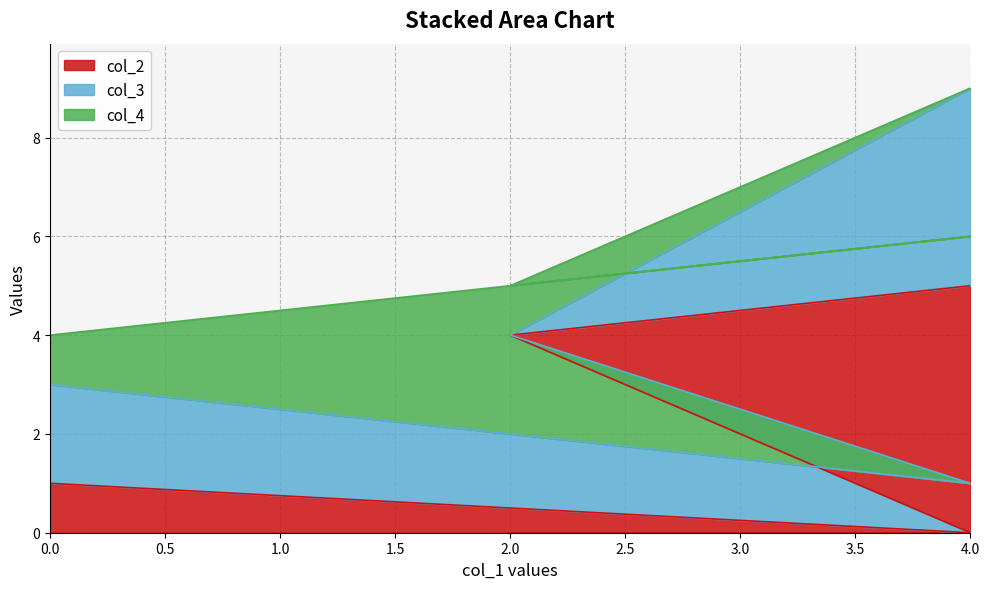

How many data points in col_2 are above 4?

1